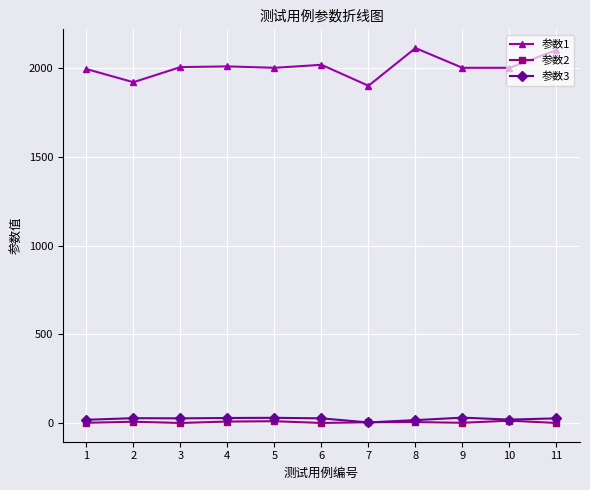

True or false: 参数3 has more than 1 points higher than both neighbors.

True